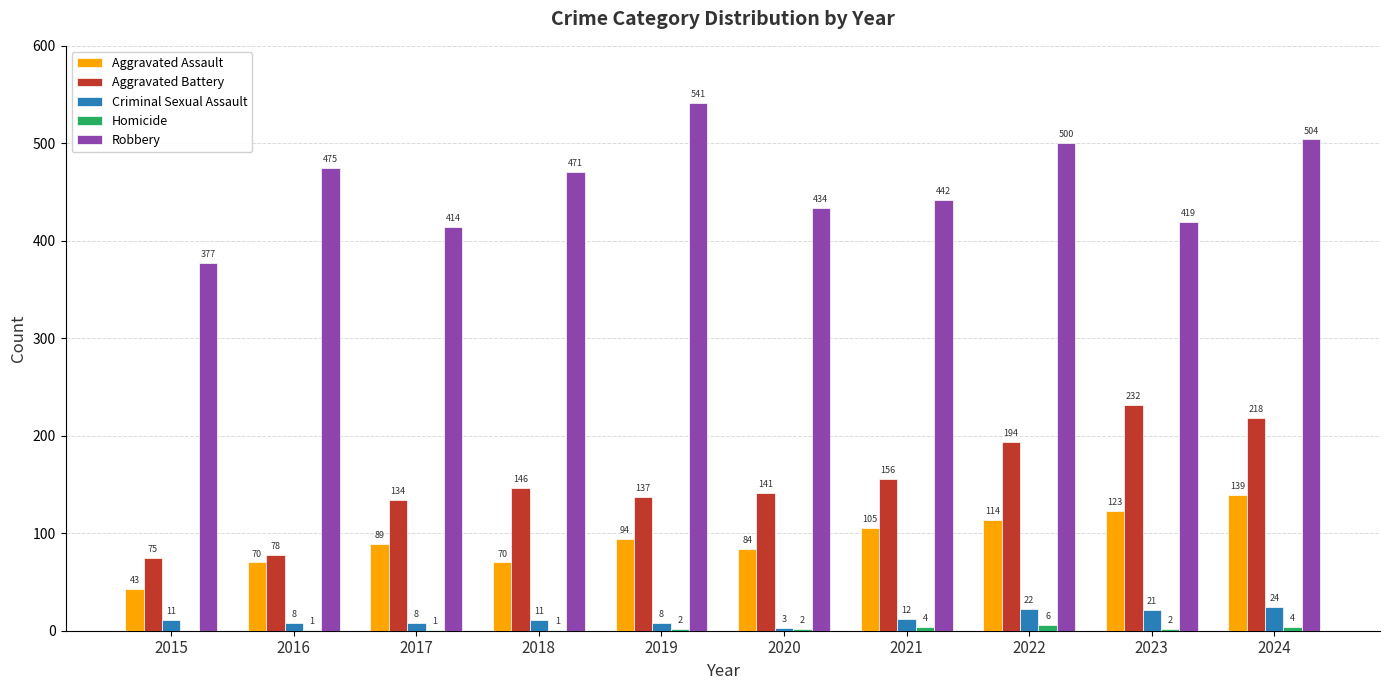

What is the approximate value of Robbery at 2022?

500